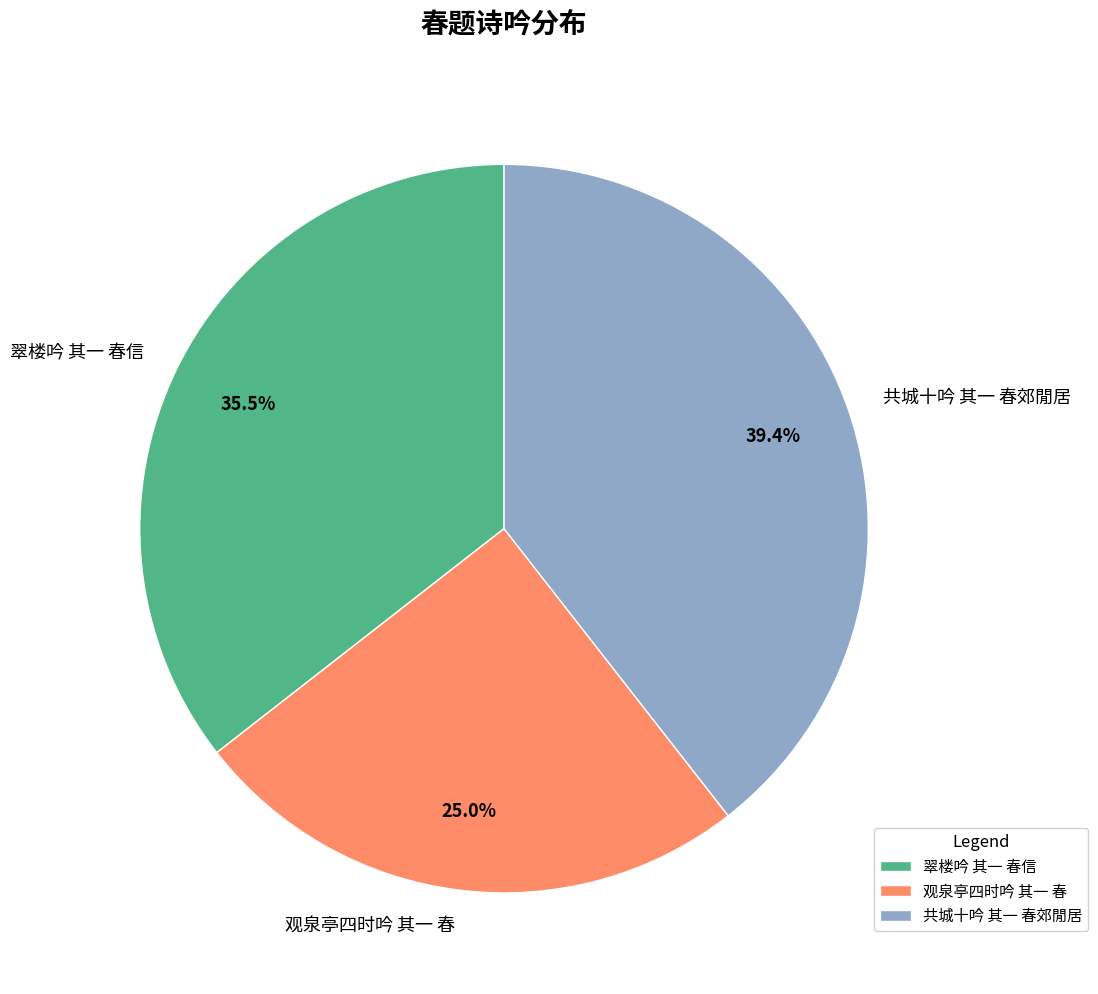

Count the number of slices in the pie.

3